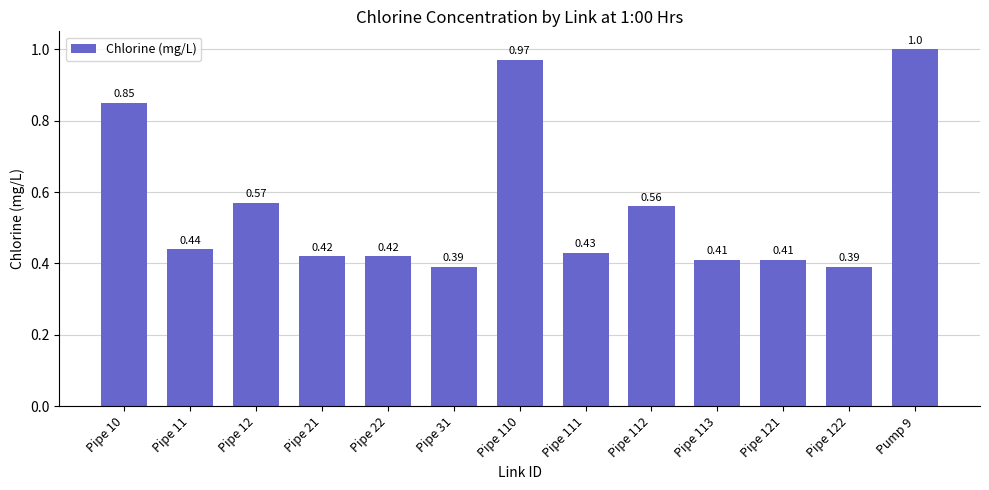

How many bars are there in total?

13